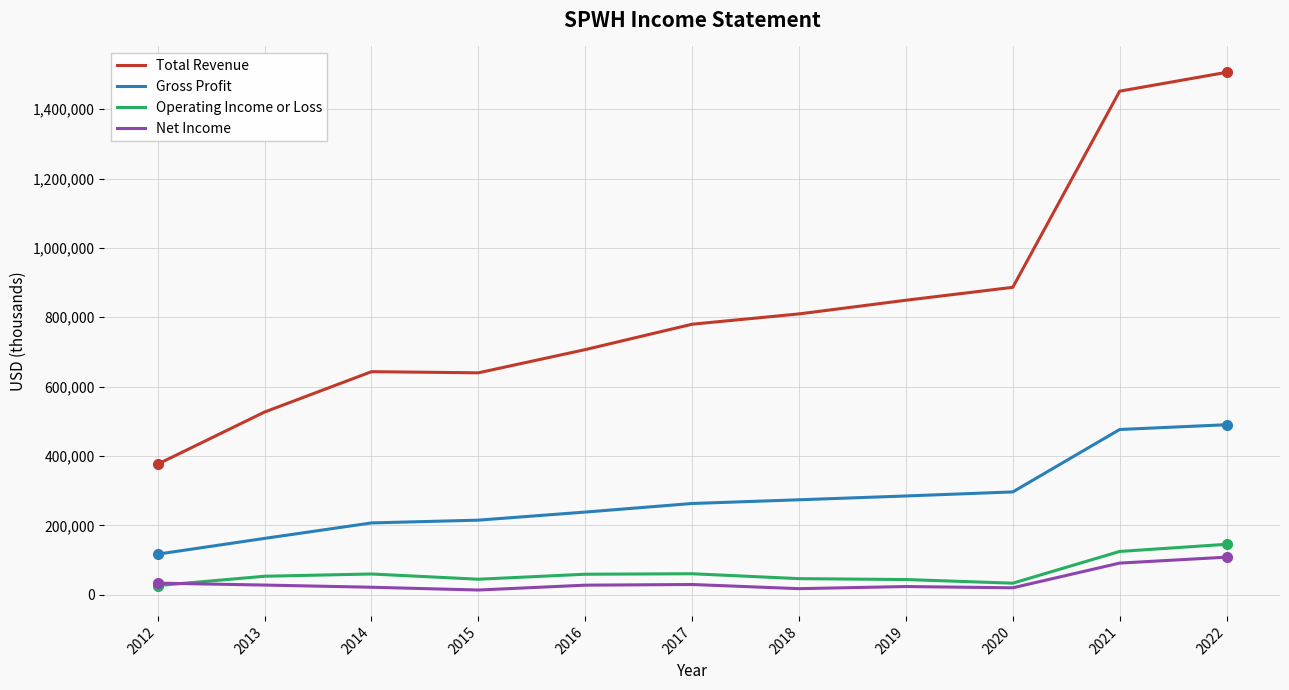

True or false: Gross Profit and Operating Income or Loss intersect in this chart.

False